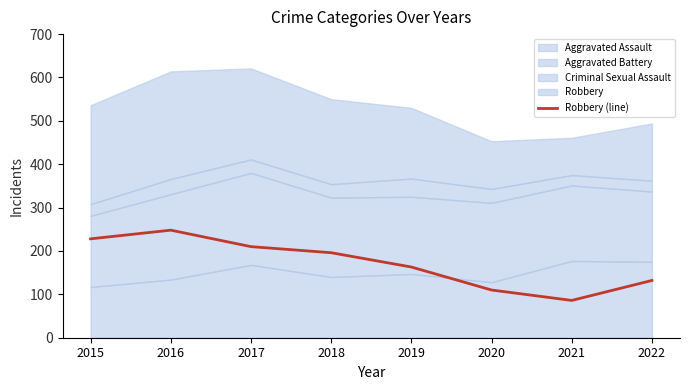

Count the values in the range 132 to 228.

5